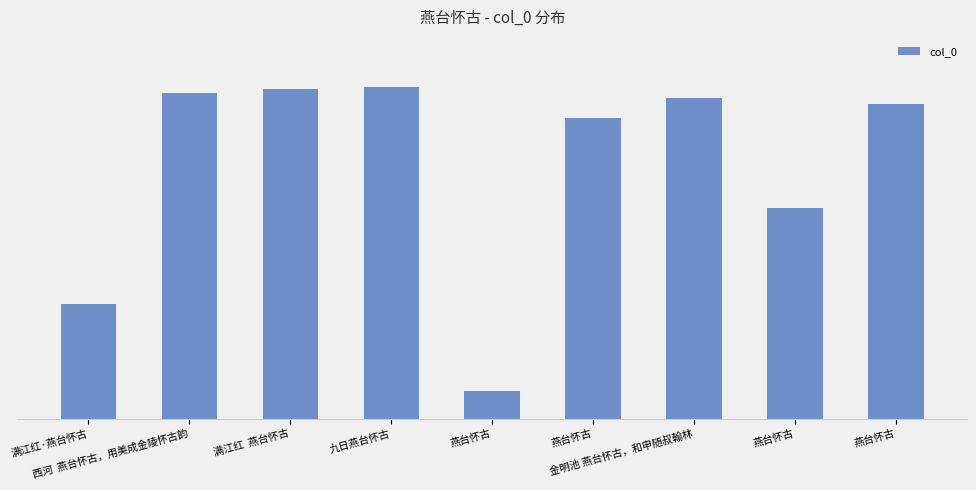

What is the label of the 3rd bar from the left?

满江红  燕台怀古